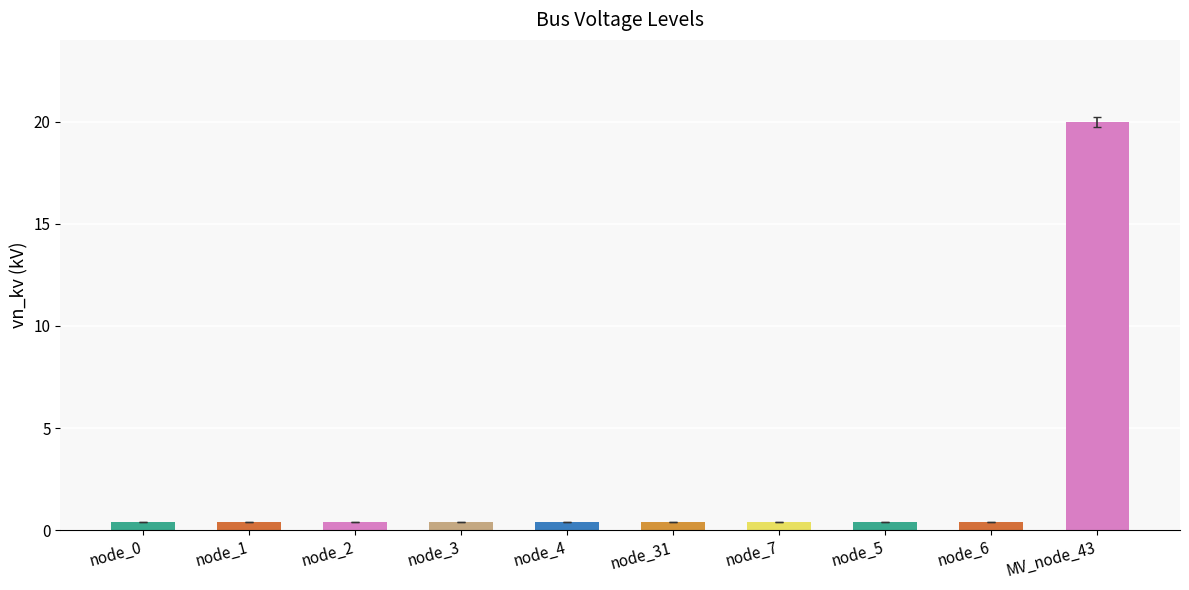

Is it true that the value at MV_node_43 is 20.0?

True